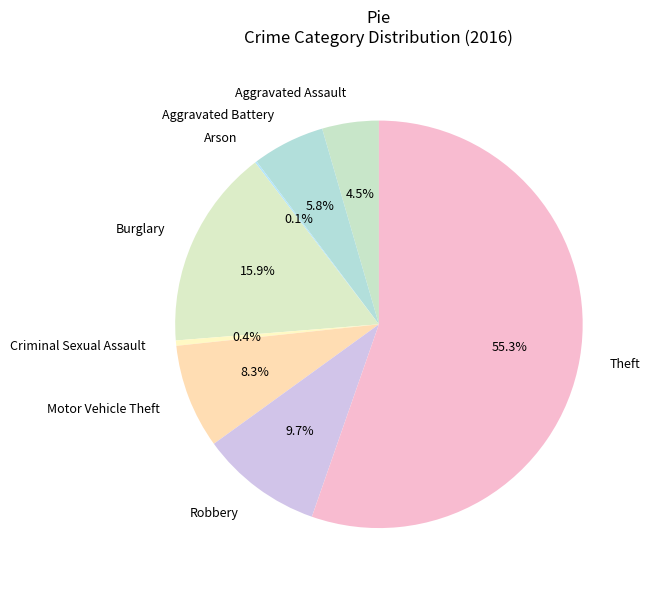

The Criminal Sexual Assault slice represents 0% of the pie. True or false?

True